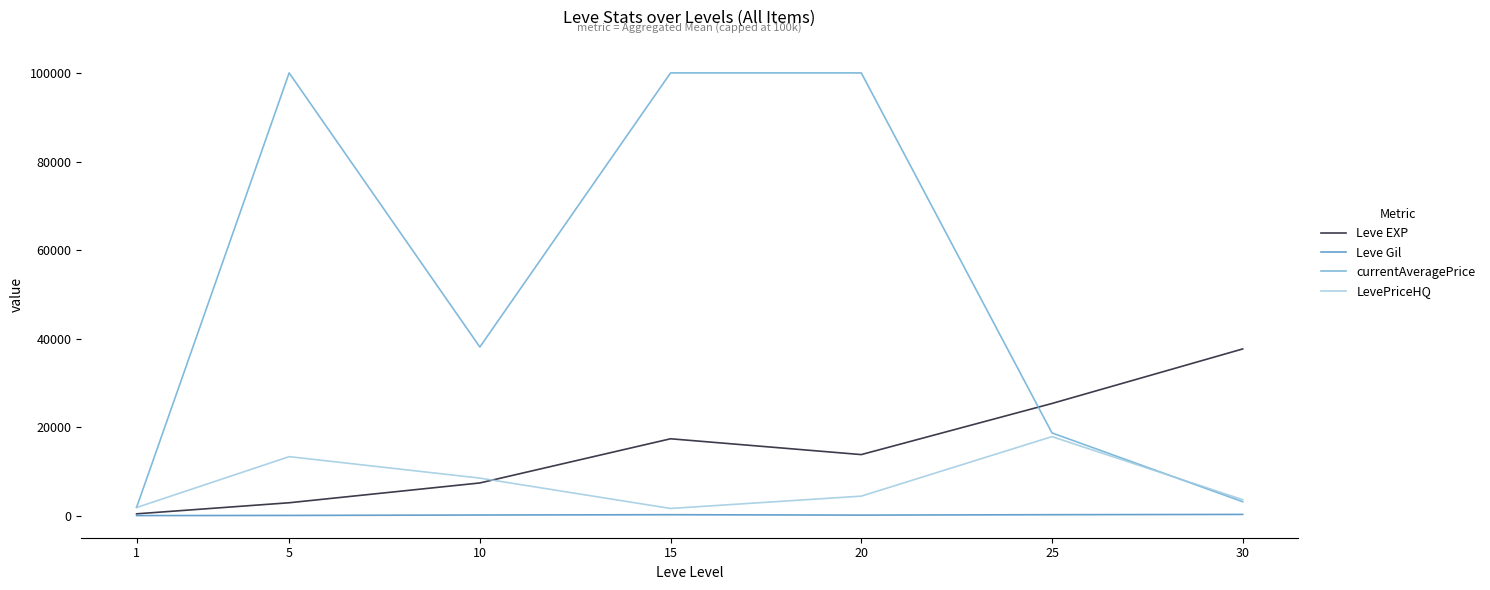

The value of Leve EXP at 20 is 18369.9. True or false?

False